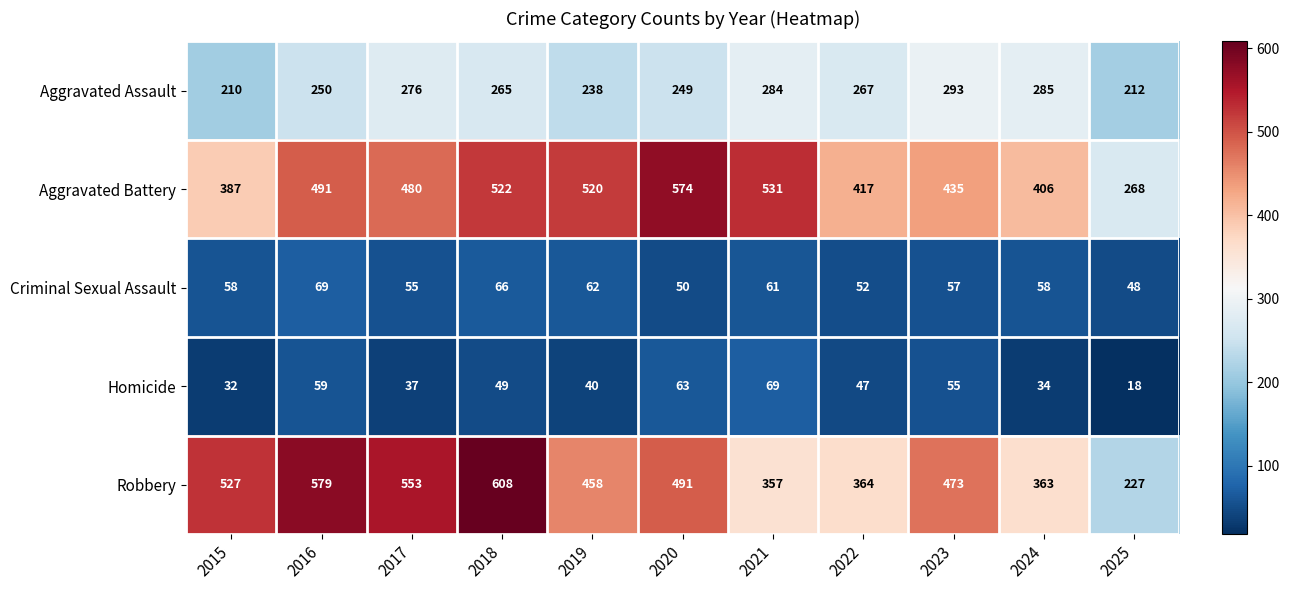

What value does the Criminal Sexual Assault series have at 2016?

69